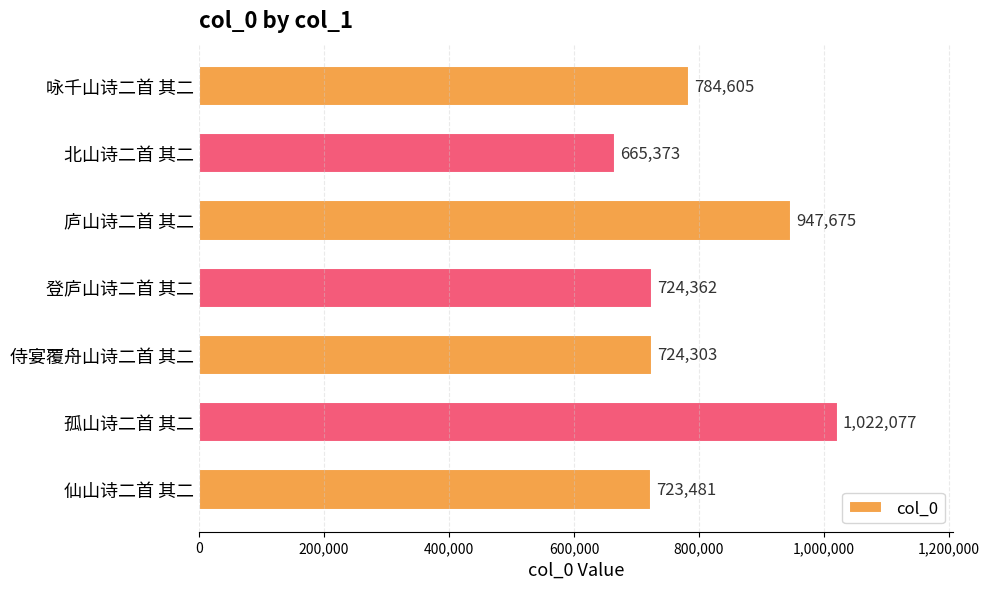

How many bars are there in total?

7